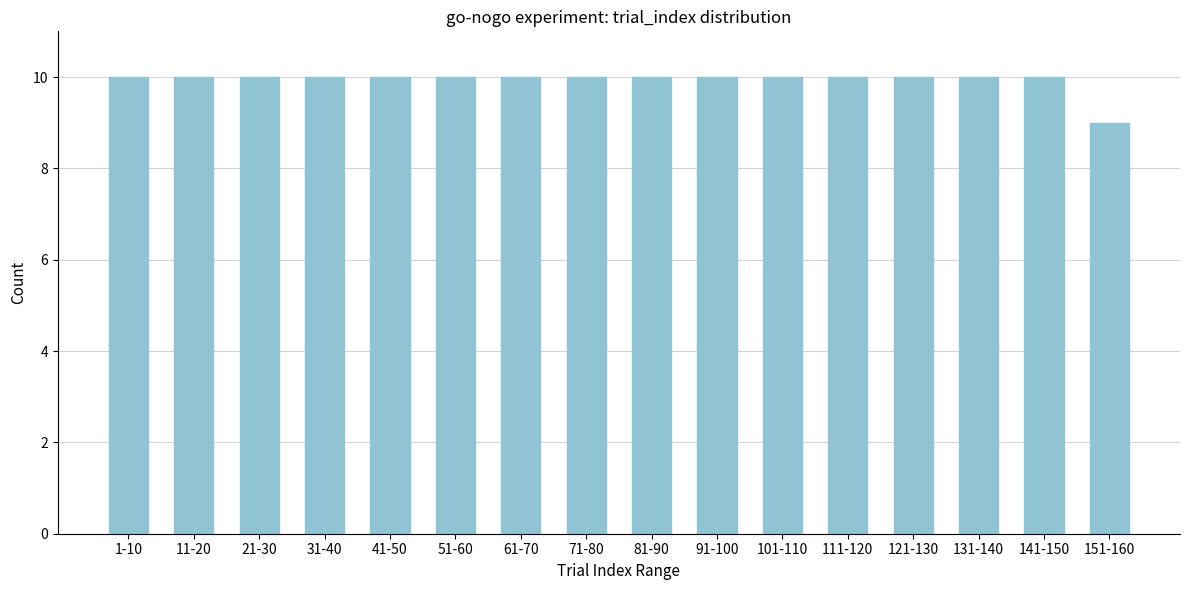

Reading left to right, transcribe all the data shown in this chart.

10	10	10	10	10	10	10	10	10	10	10	10	10	10	10	9